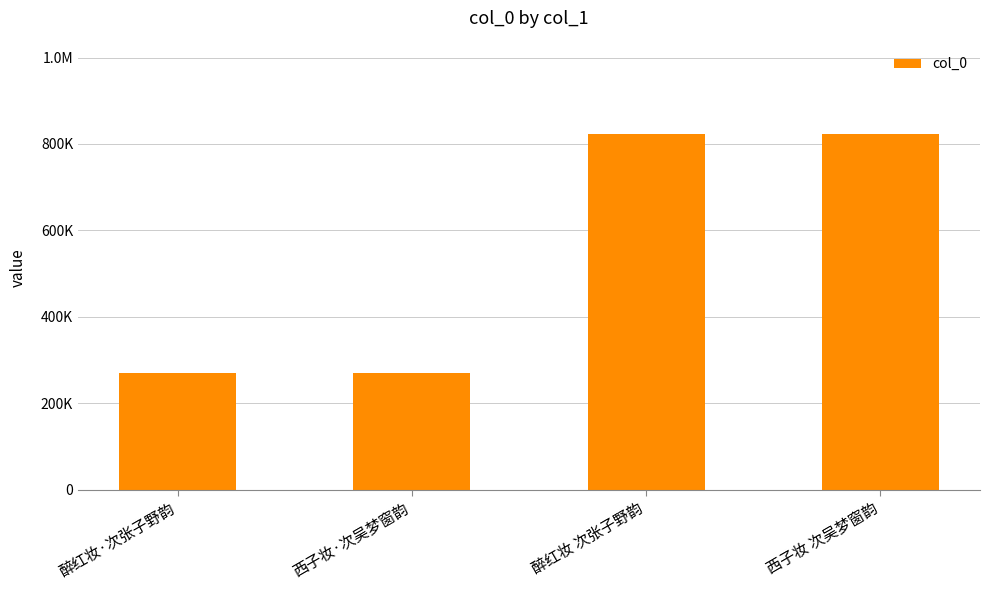

Does the chart contain any negative values?

No